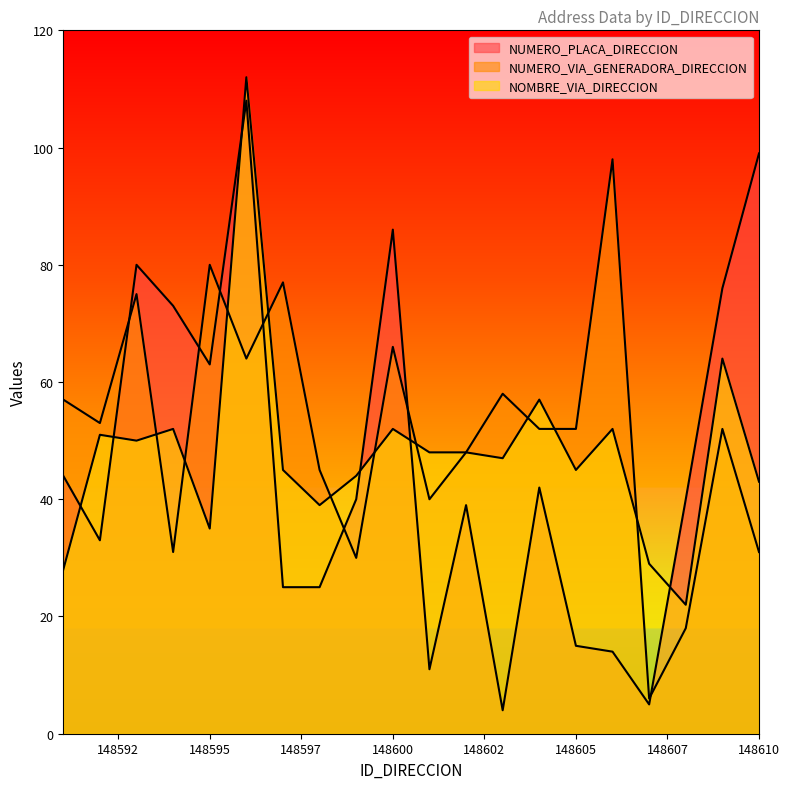

Does the chart display data point markers on the line(s)?

No